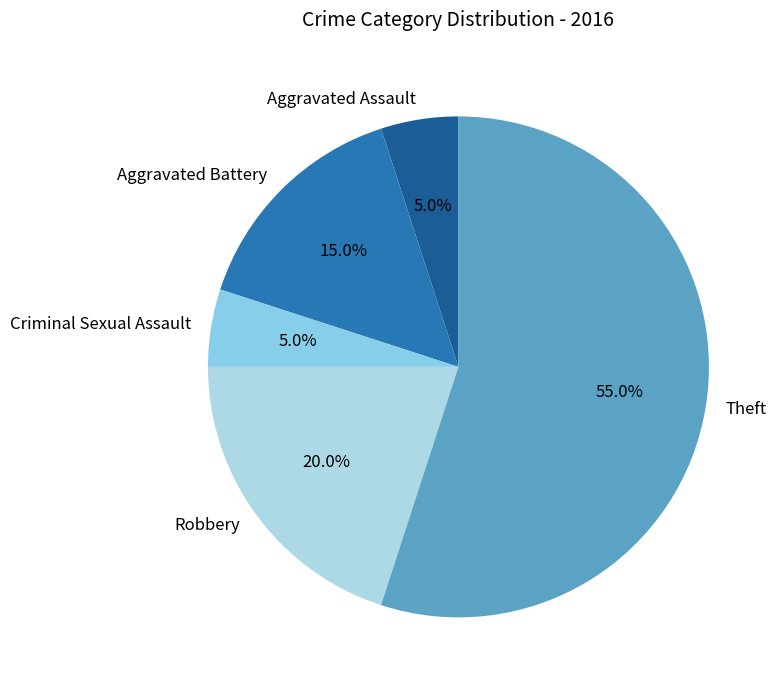

To the nearest percent, what is the combined percentage of Theft and Robbery?

75%